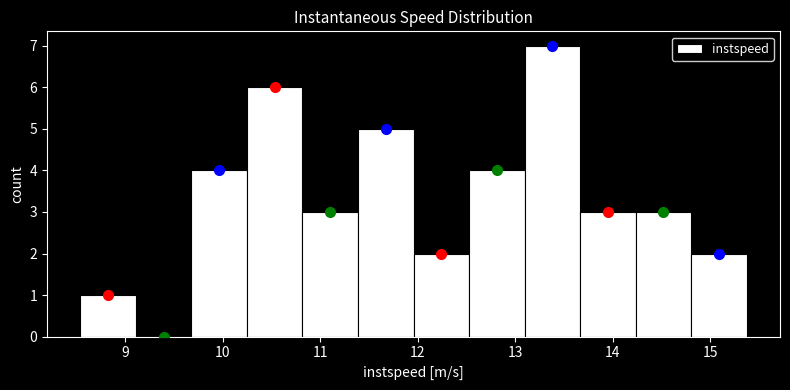

What is the height of the bar covering 13.1 to 13.7 on the x-axis? Neither the bar edges nor the heights are printed on the chart, so give them approximately, as read against the axes.

7